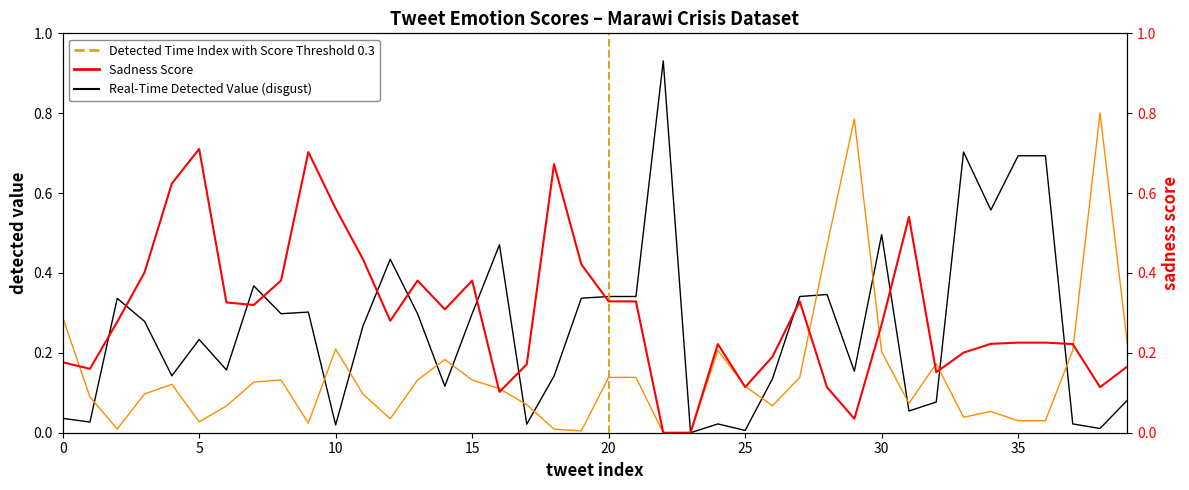

Which category has the highest value across all series?

22